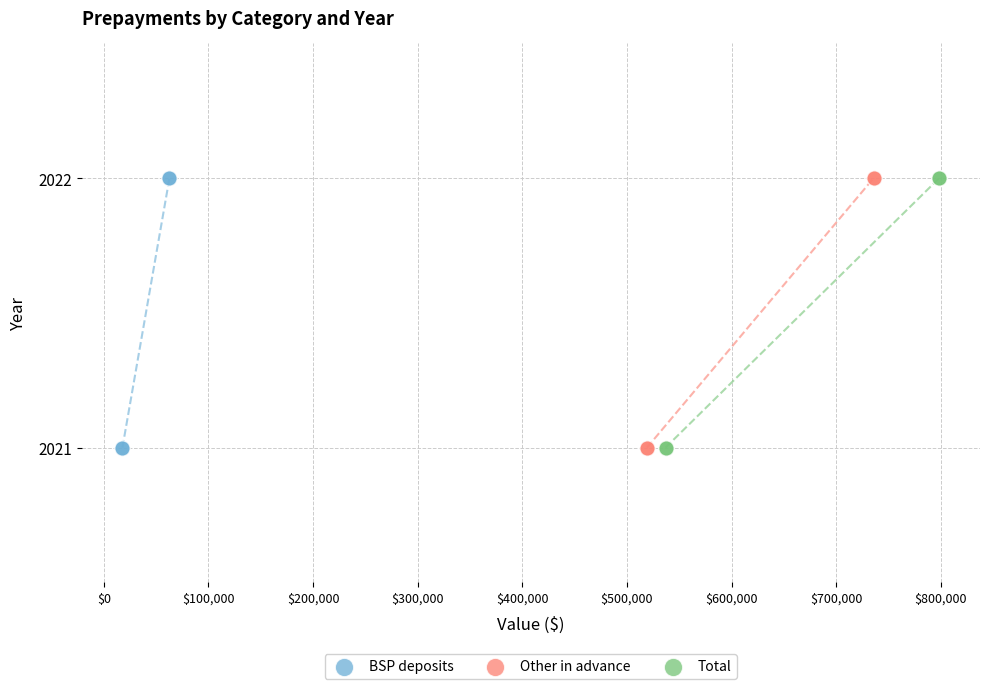

What are all the series names shown in the legend?

BSP deposits, Other in advance, Total